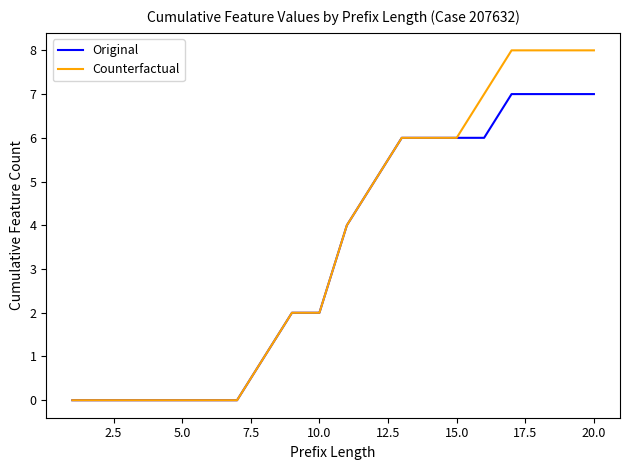

Rank the series by their maximum value, from highest to lowest.

Counterfactual, Original